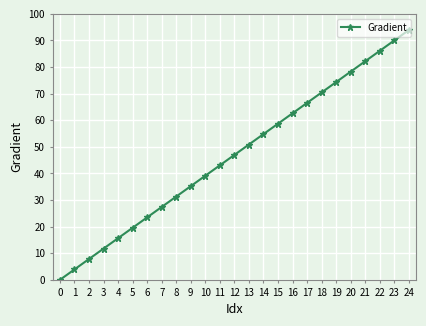

What is the change in value from 14 to 21?

+27.4